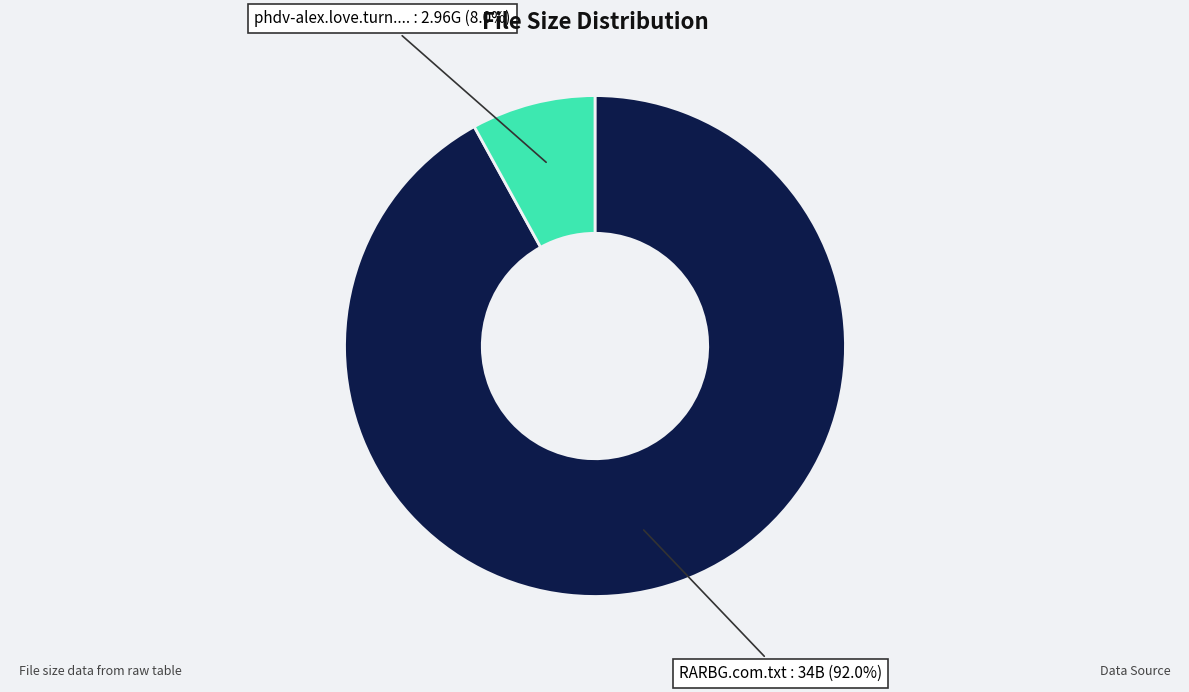

Is there any slice that represents more than half of the pie?

Yes